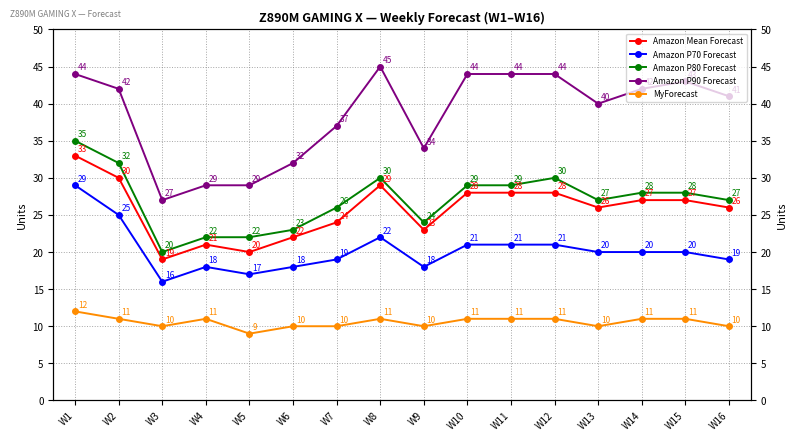

Where is the first local minimum for Amazon P80 Forecast?

W3